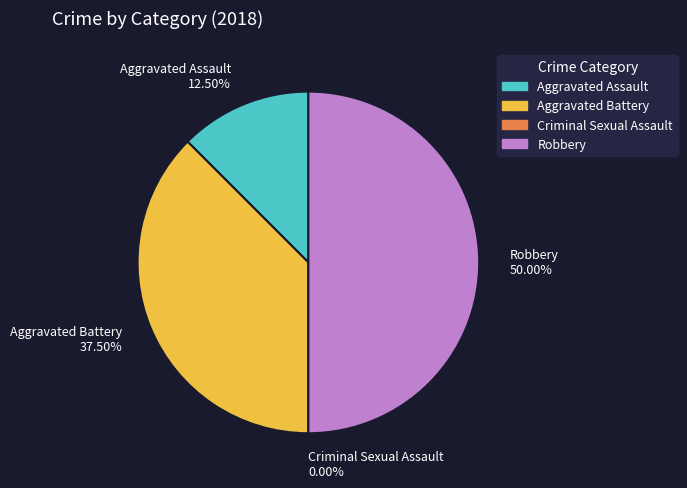

What is the ratio of the value at Aggravated Battery to the value at Aggravated Assault?

3.0